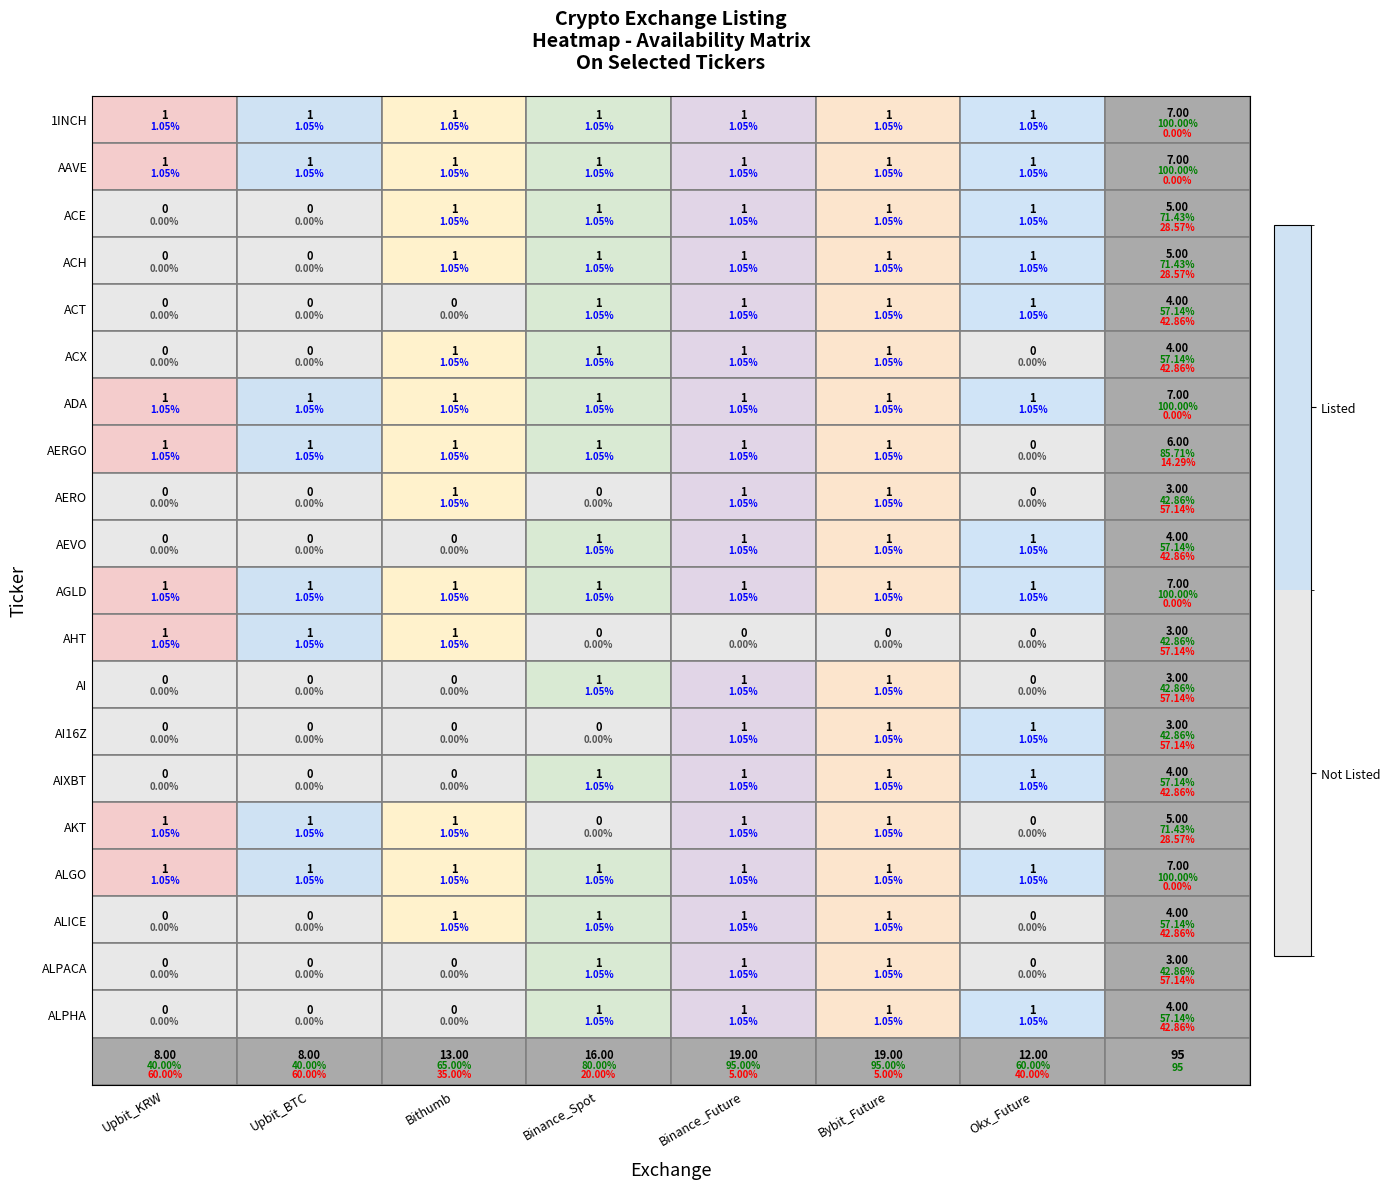

At how many categories does at least one series exceed 0?

7